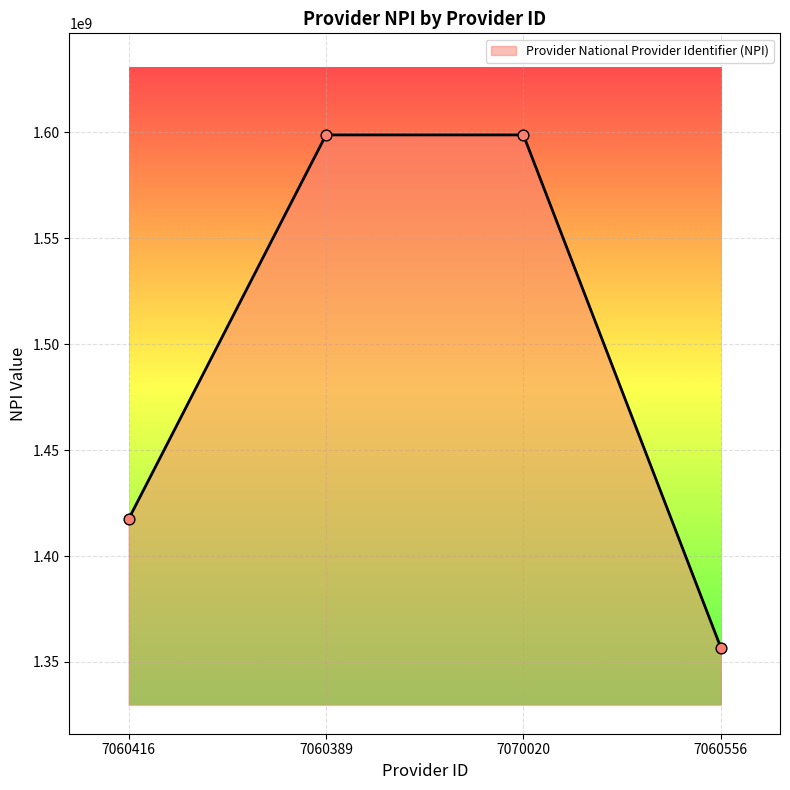

What is the ratio of the value at 7060389 to the value at 7060556?

1.2